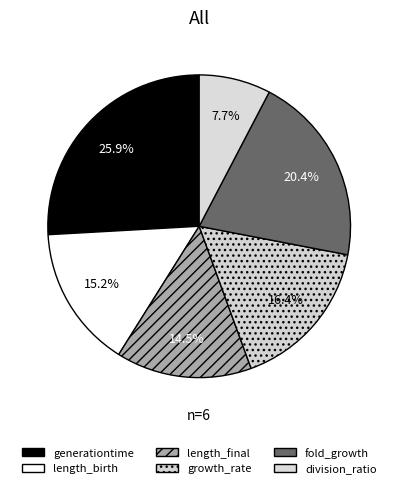

Which has a higher value, division_ratio or length_final?

length_final